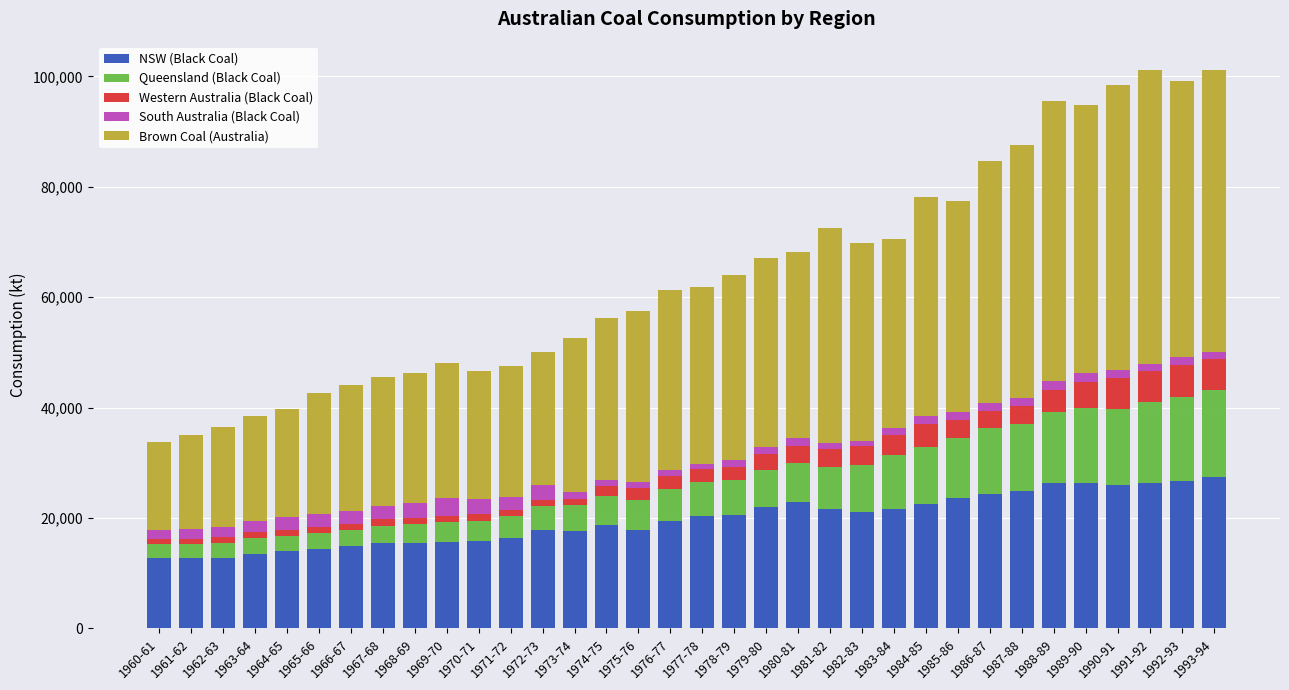

What is the average value of the NSW (Black Coal) series?

19701